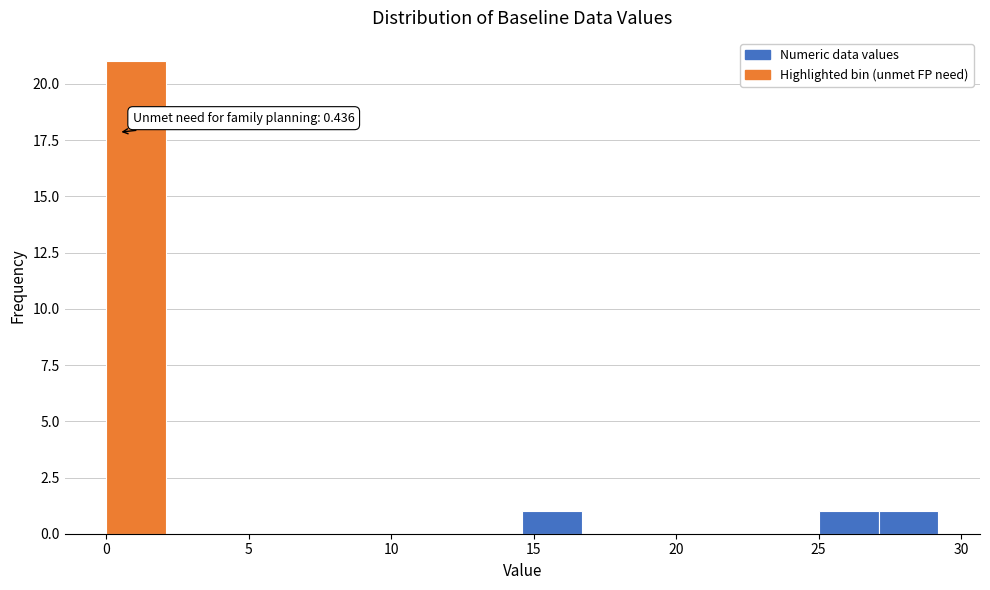

Over which range of the x-axis is the bar tallest?

0.0 to 2.0